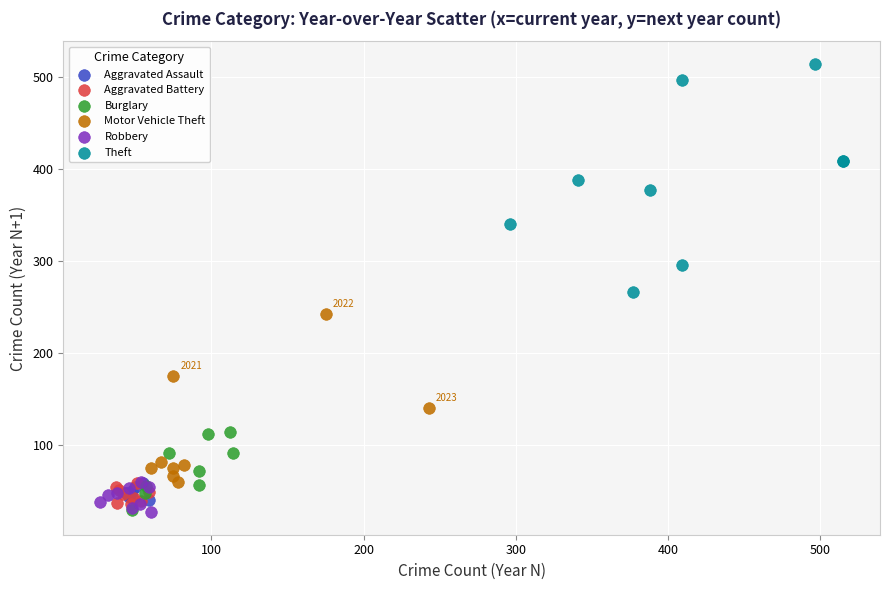

Which series has the widest spread of Y values?

Theft